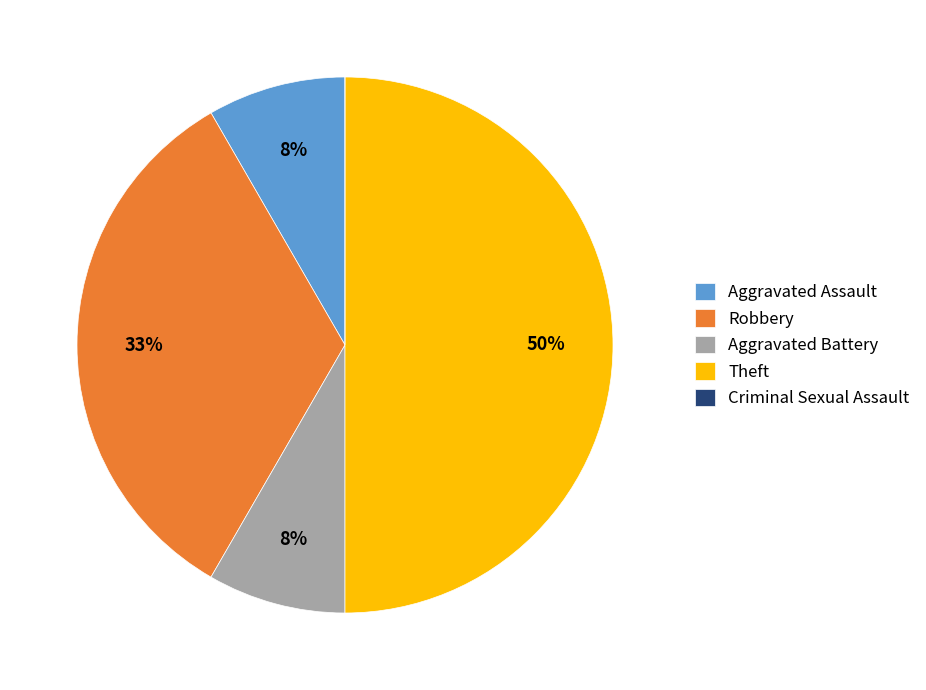

To the nearest percent, what percentage of the pie is Robbery?

33%